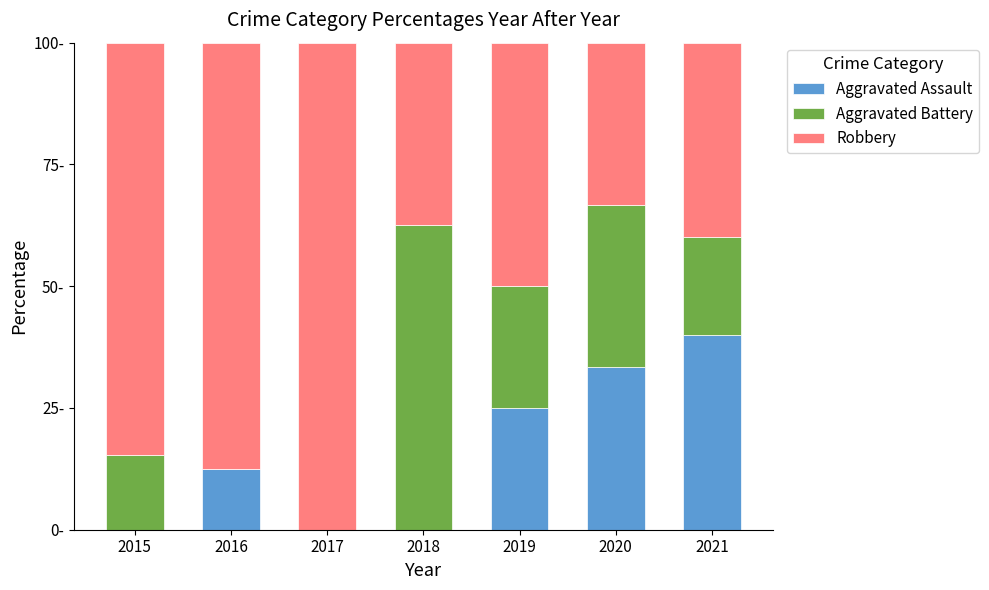

What are all the series names shown in the legend?

Aggravated Assault, Aggravated Battery, Robbery